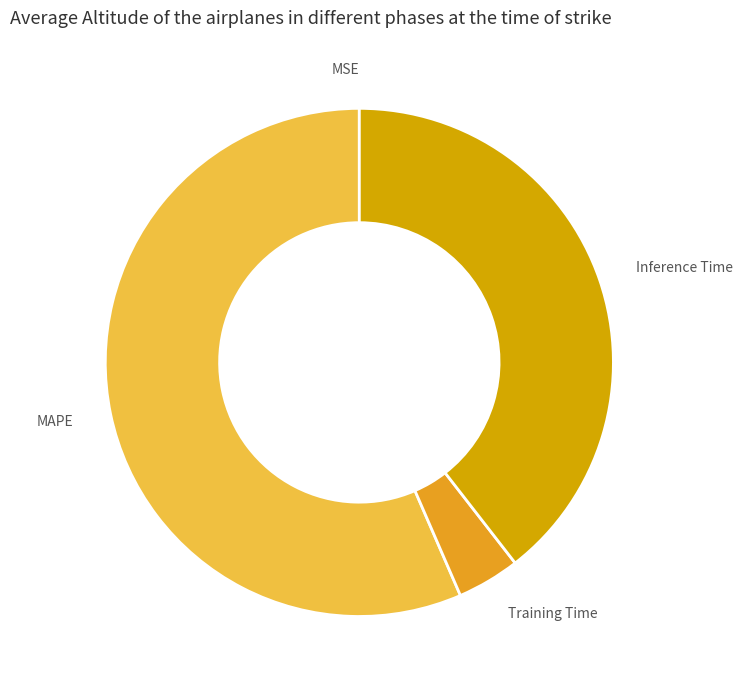

Is it true that MAPE is 50% of the pie?

False